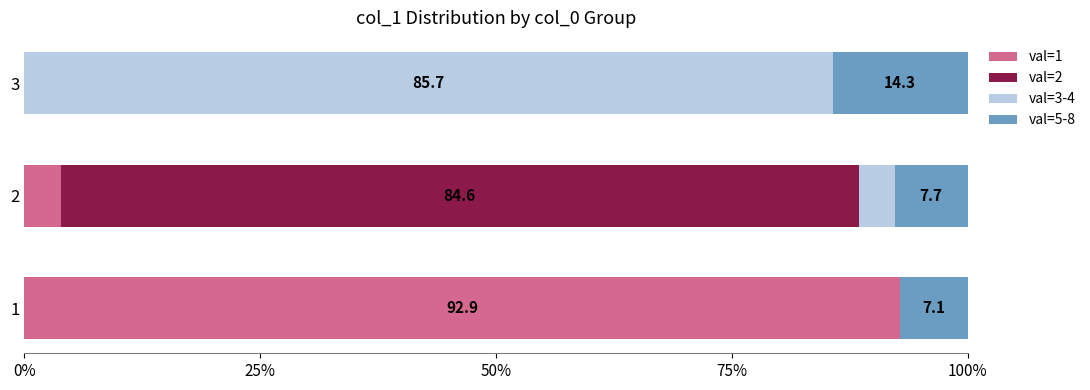

What is the total value across all series at 1?

100.0